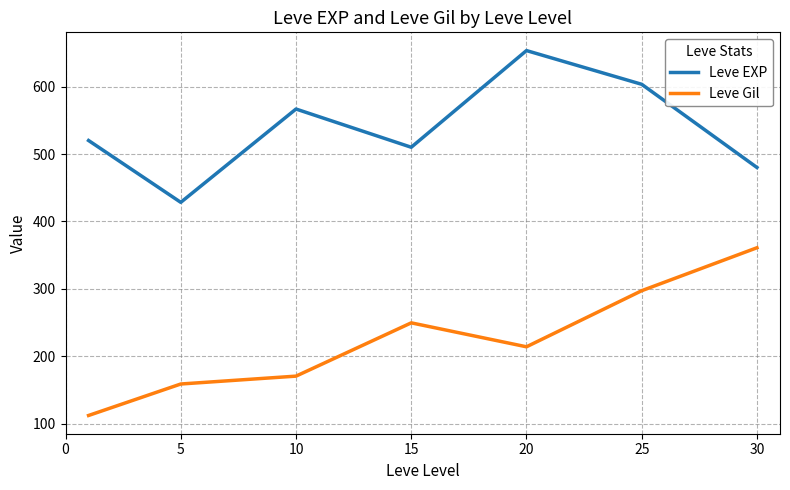

True or false: Leve Gil and Leve EXP intersect in this chart.

False